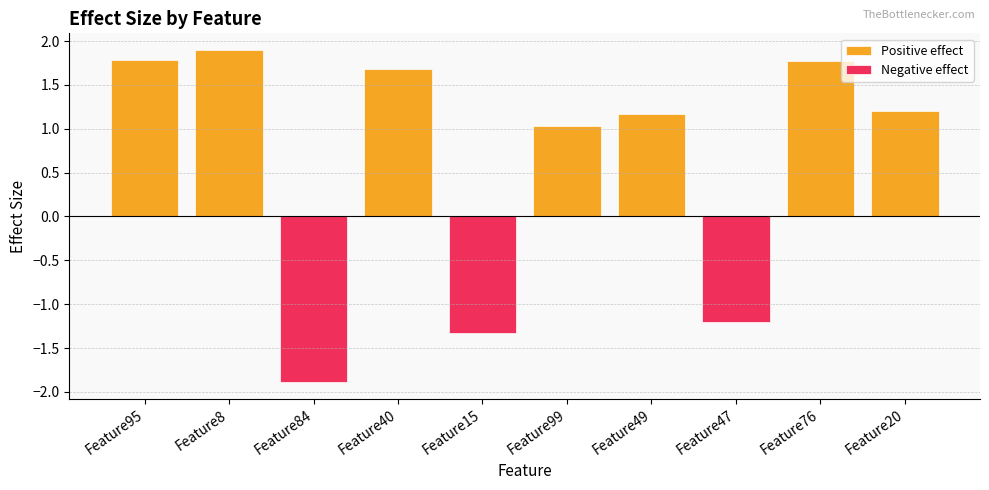

What is the maximum value for Positive effect?

1.9